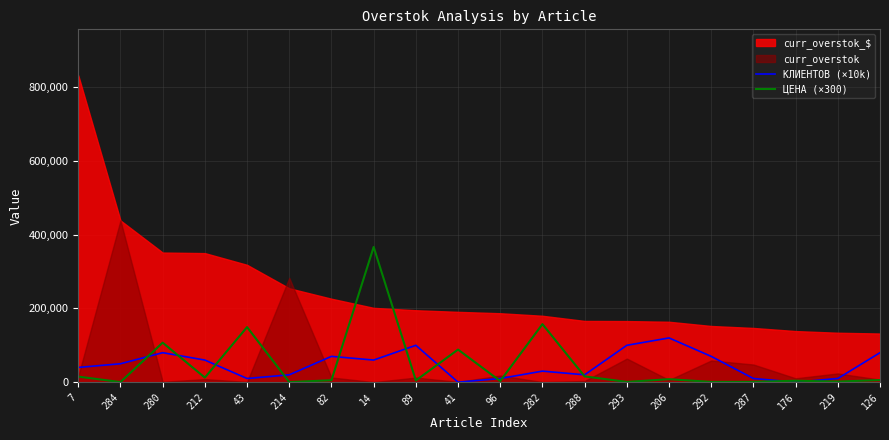

What is the difference between the ЦЕНА (×300) values at 96 and 284?

2805.0